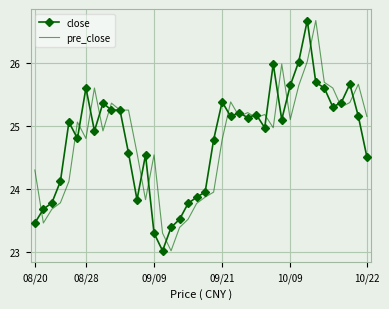

What is the minimum value for pre_close?

23.0